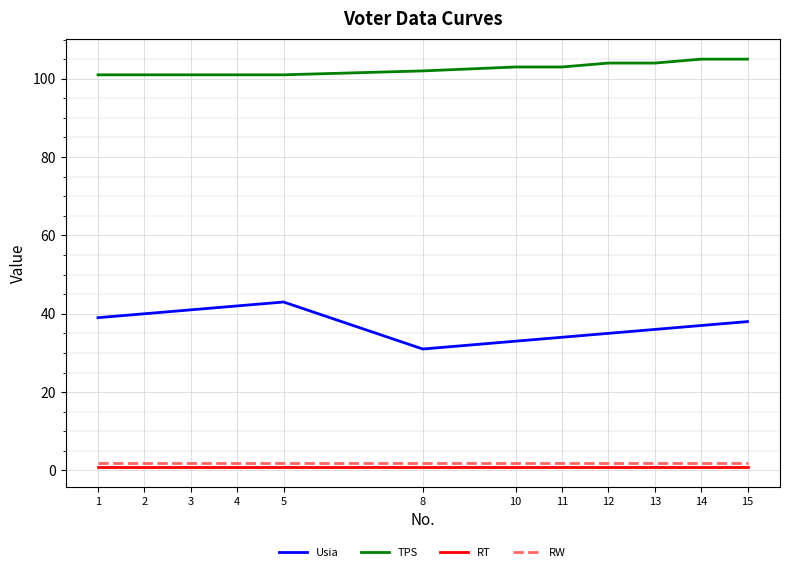

Count the number of categories in the chart.

12